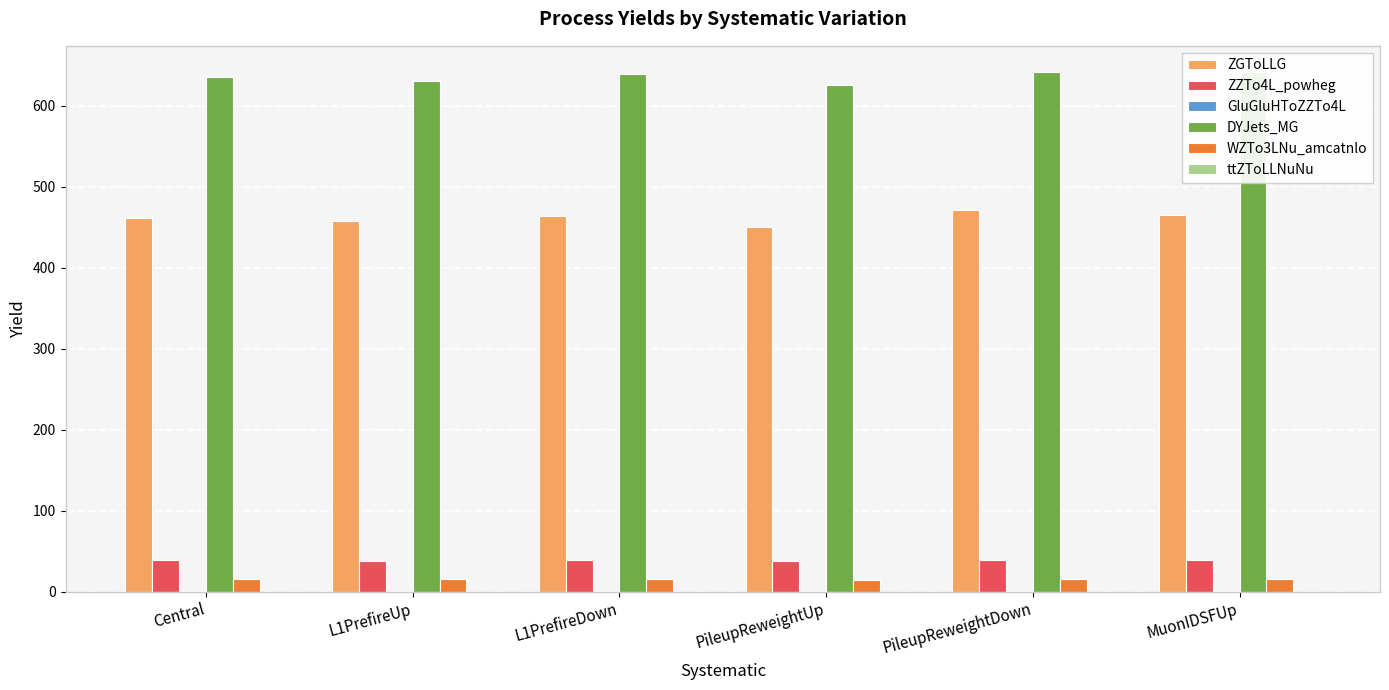

Which series has the largest total across all categories?

DYJets_MG